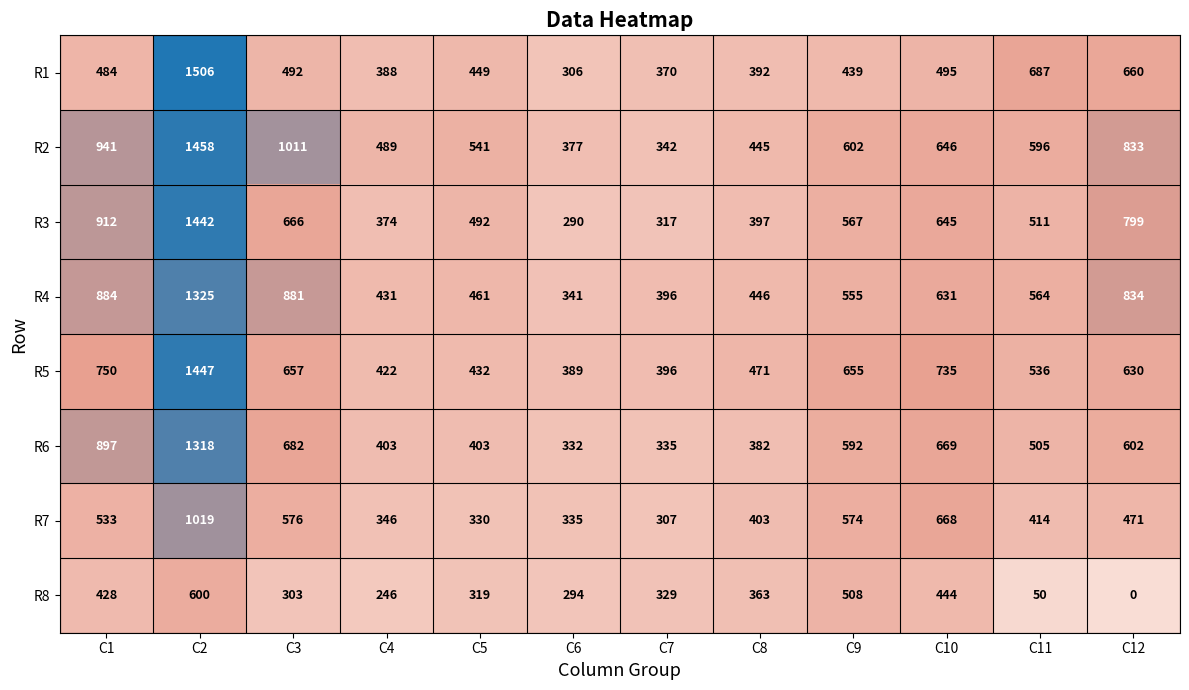

What is the difference between the highest and lowest values at C2?

906